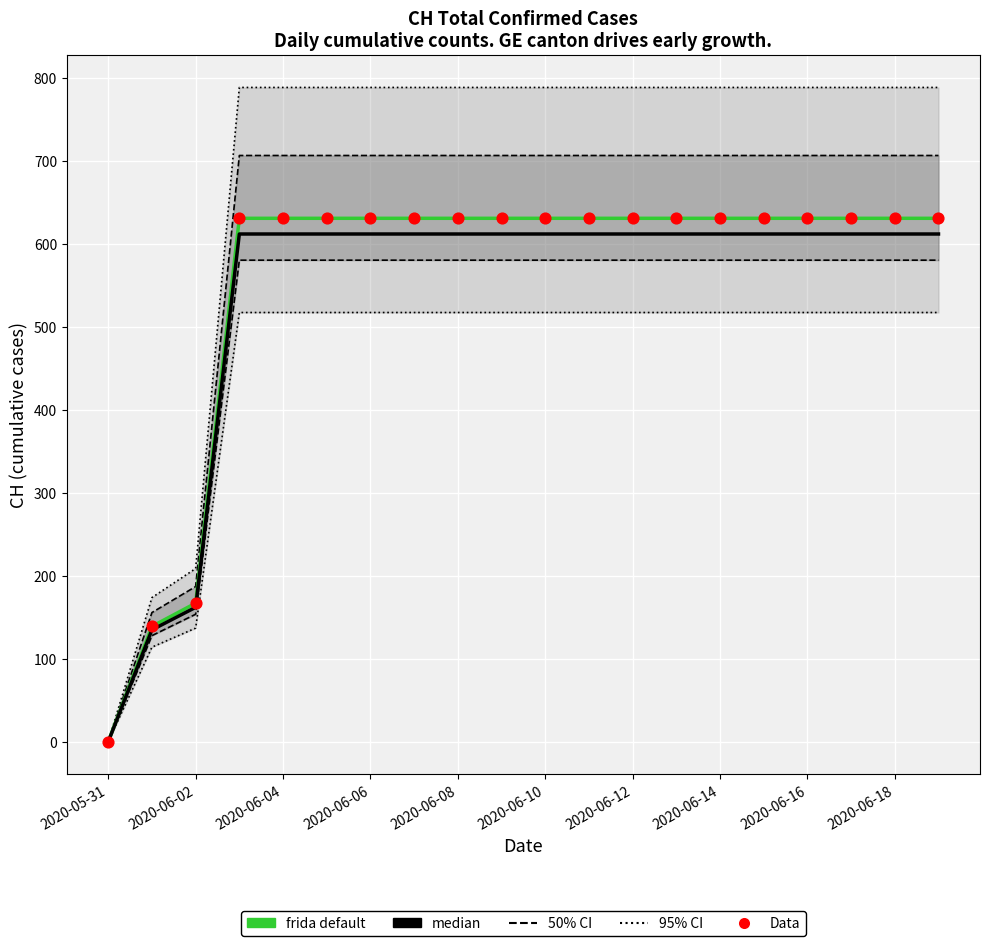

What is the total value across all series at 17?

1874.1